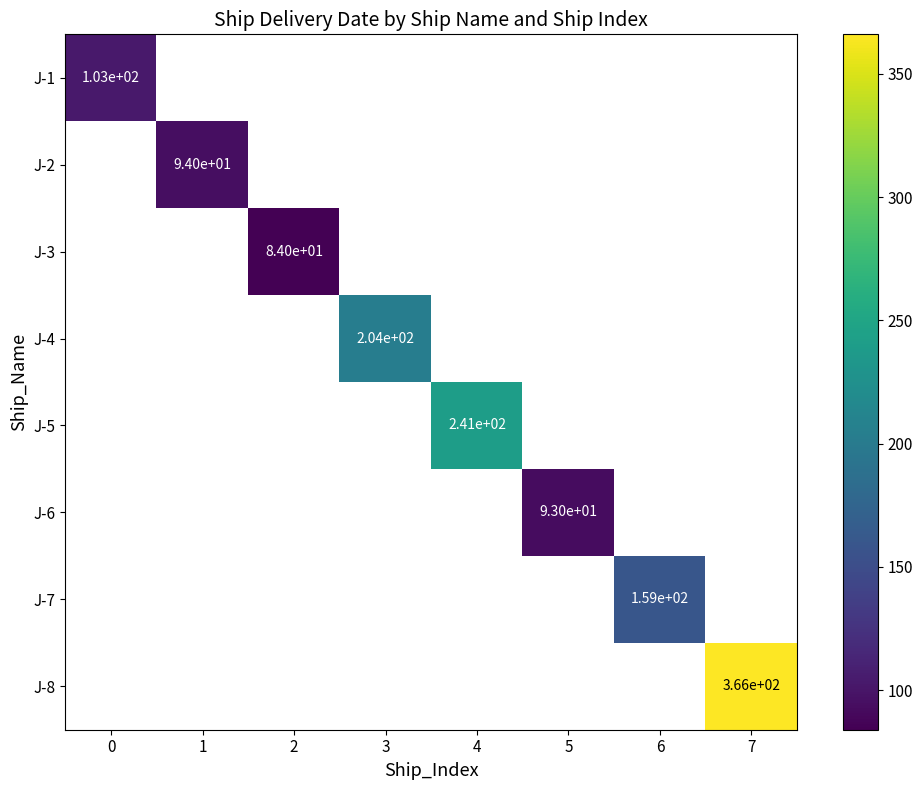

How many series are shown in this chart?

8